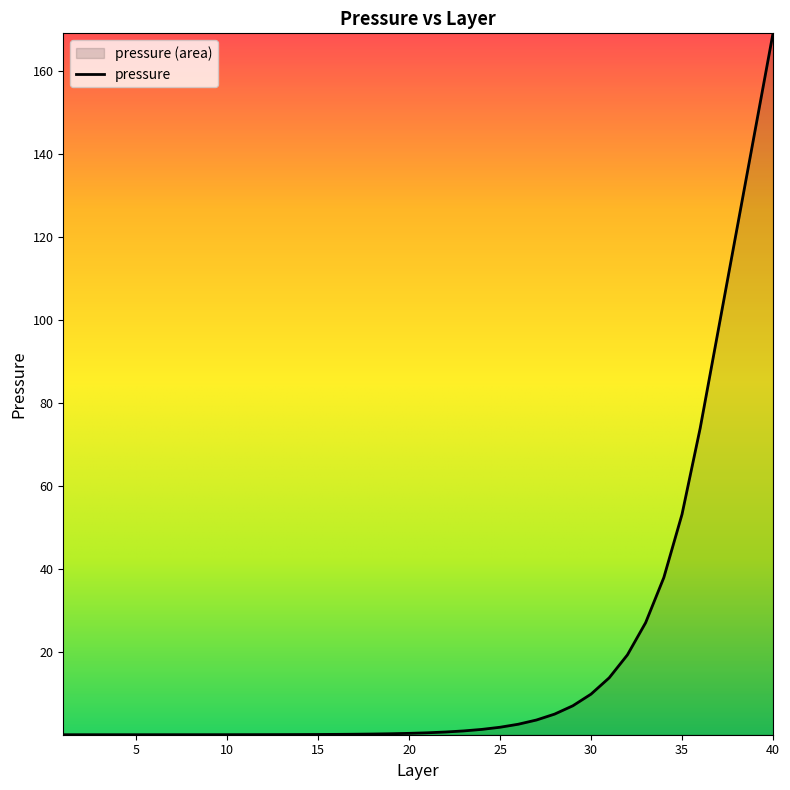

Reading left to right, extract all data points from this chart.

0.0	0.0	0.0	0.0	0.0	0.0	0.0	0.0	0.0	0.0	0.0	0.0	0.0	0.0	0.1	0.1	0.1	0.2	0.2	0.3	0.5	0.7	0.9	1.3	1.8	2.5	3.5	5.0	7.0	9.8	13.7	19.2	27.0	37.9	53.1	73.9	97.7	121.4	145.2	169.0